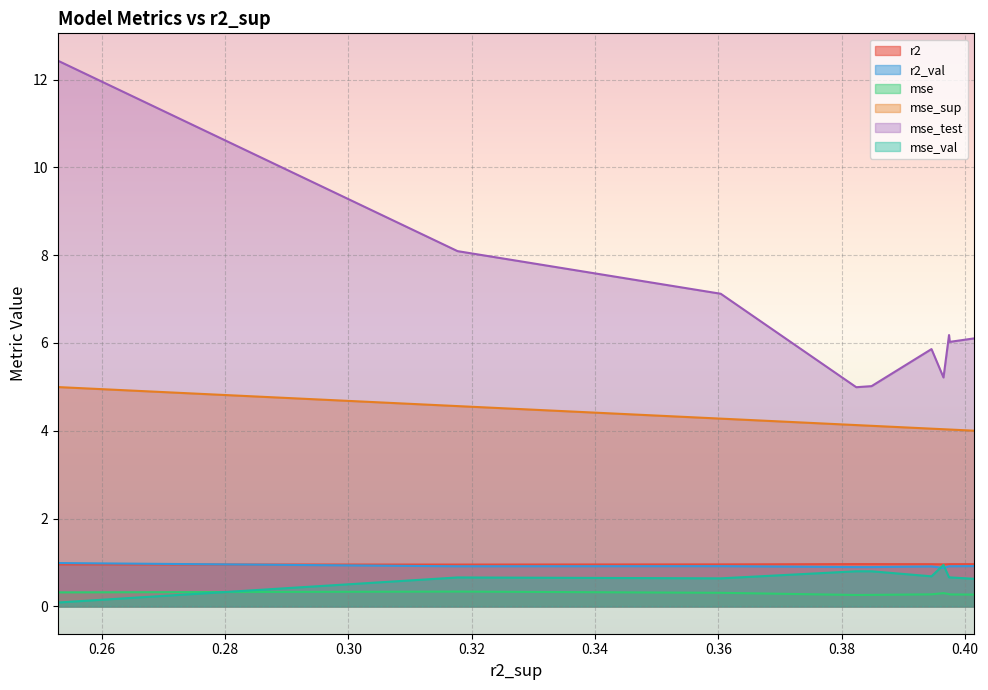

What is the total value across all series at 0.3964974138446336?

12.3